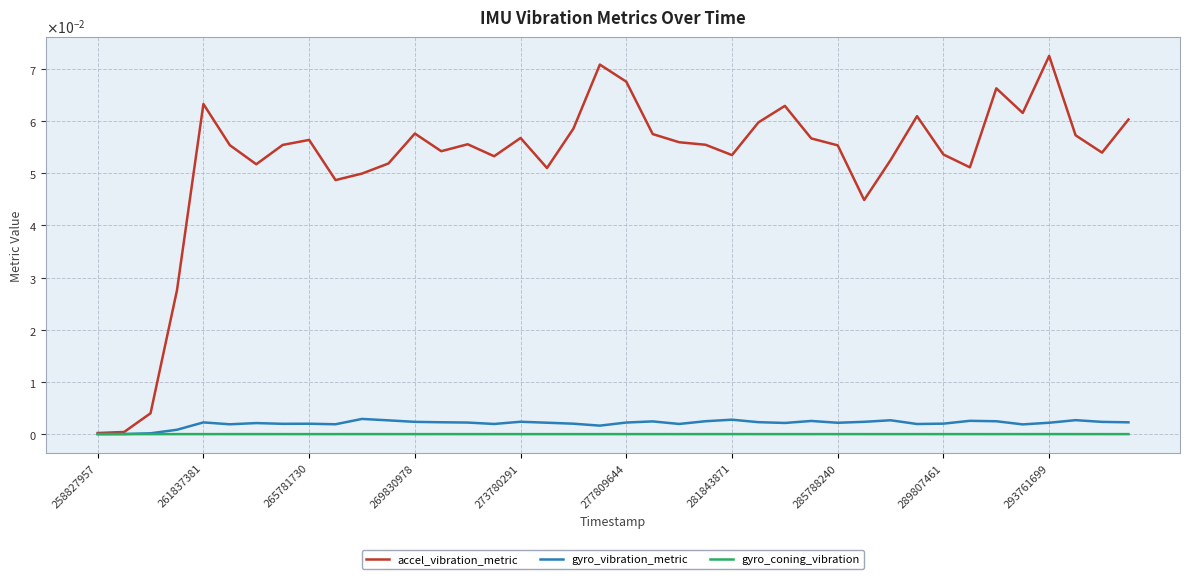

How many interior local valleys does the gyro_vibration_metric series have?

10